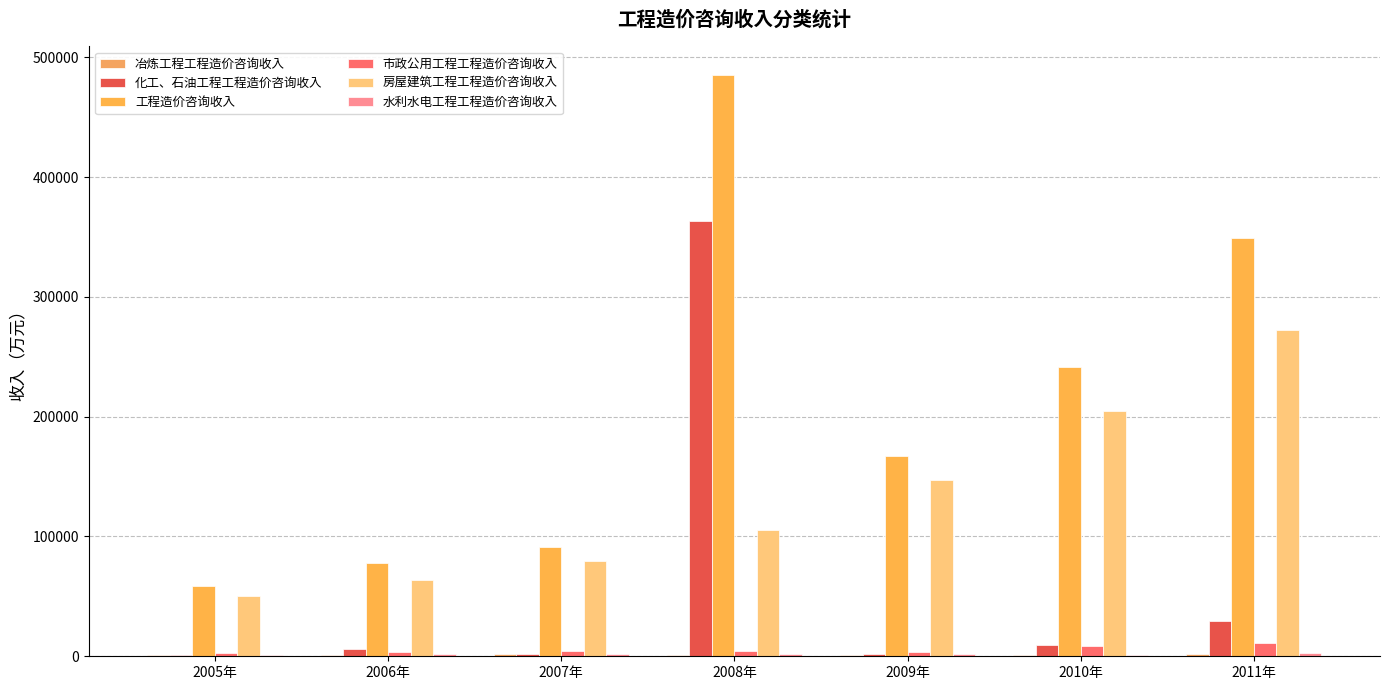

Count the number of data series in this chart.

6